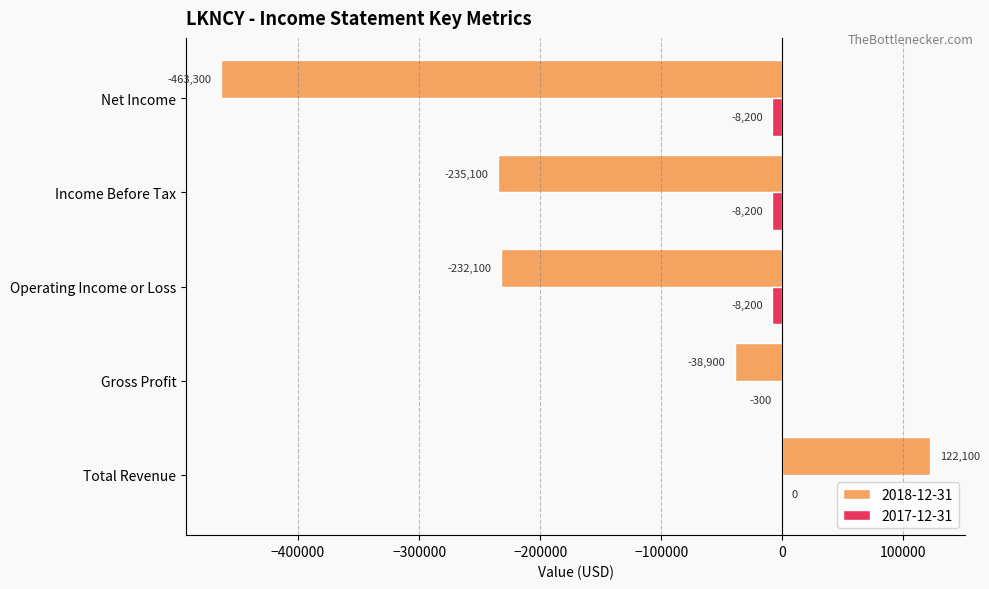

At which label is 2018-12-31 closest to -170600?

Operating Income or Loss